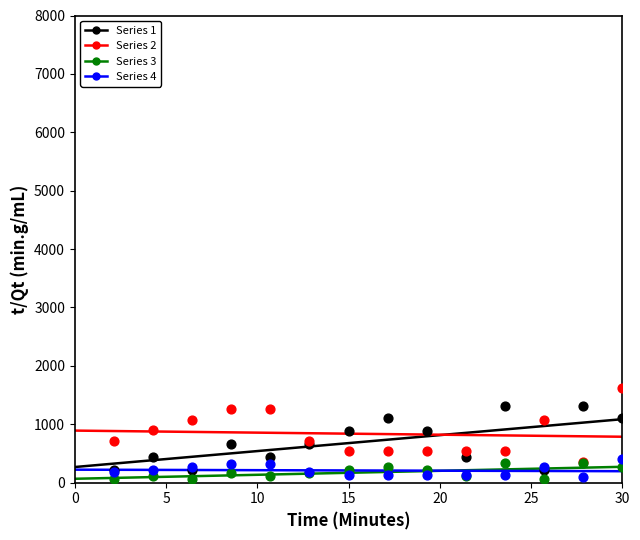

What are all the series names shown in the legend?

Series 1, Series 2, Series 3, Series 4